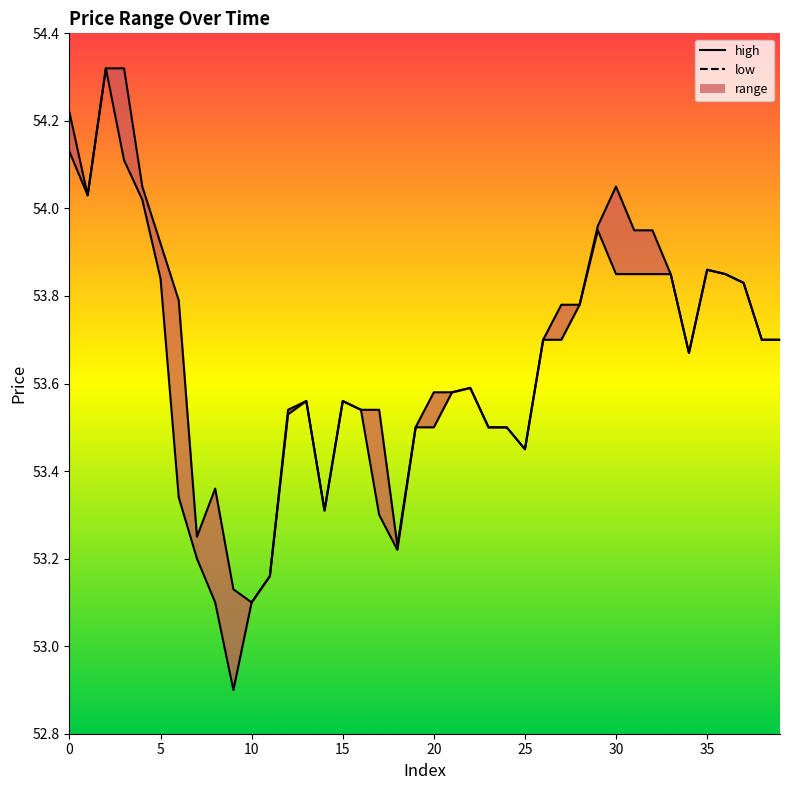

Which category has the lowest value across all series?

9